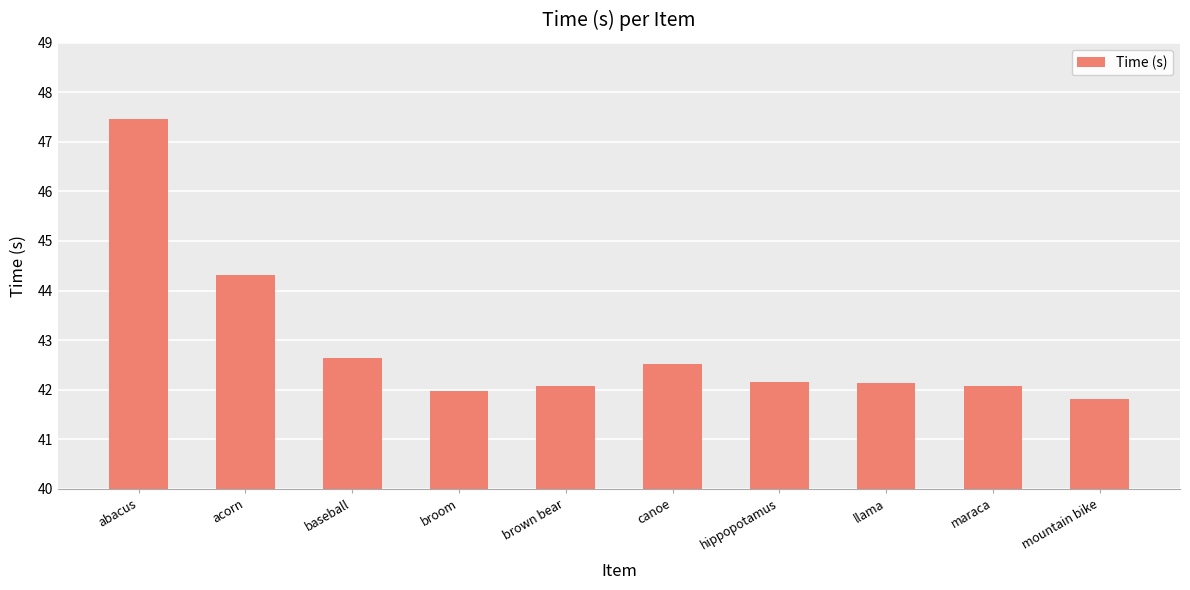

What position from the left is canoe?

6